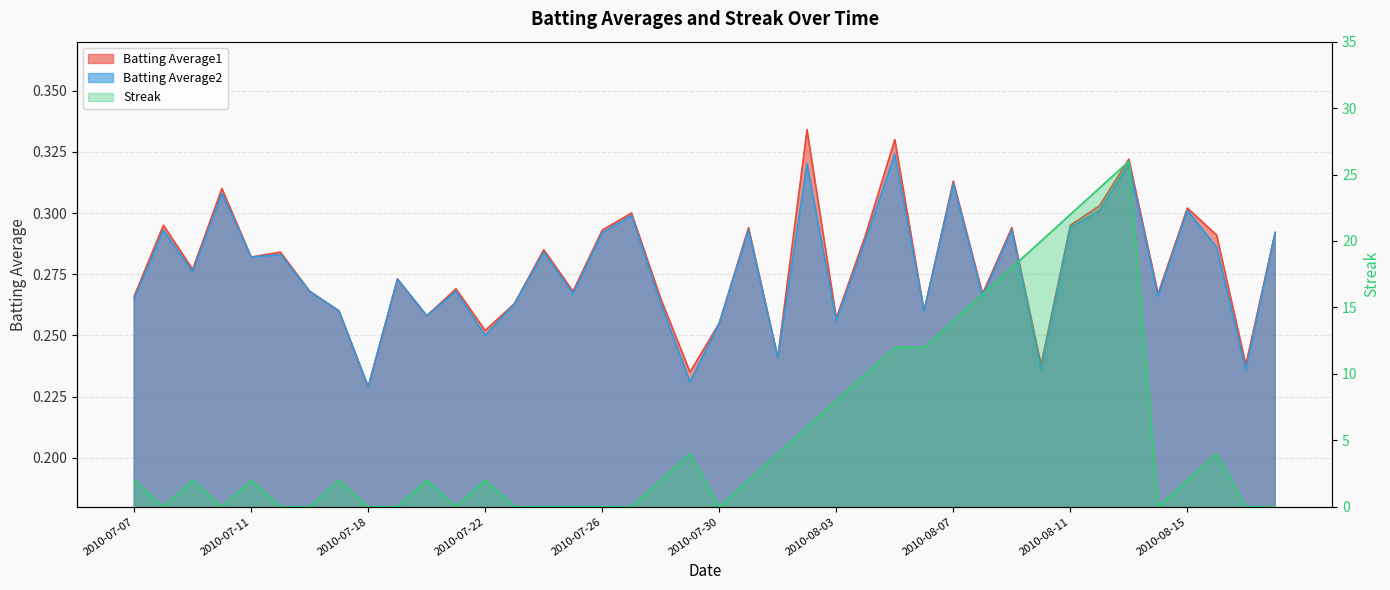

True or false: Streak has more than 2 points higher than both neighbors.

True